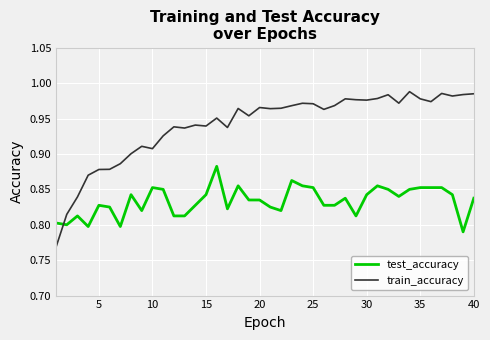

After their last crossing, which series has the higher values: train_accuracy or test_accuracy?

train_accuracy